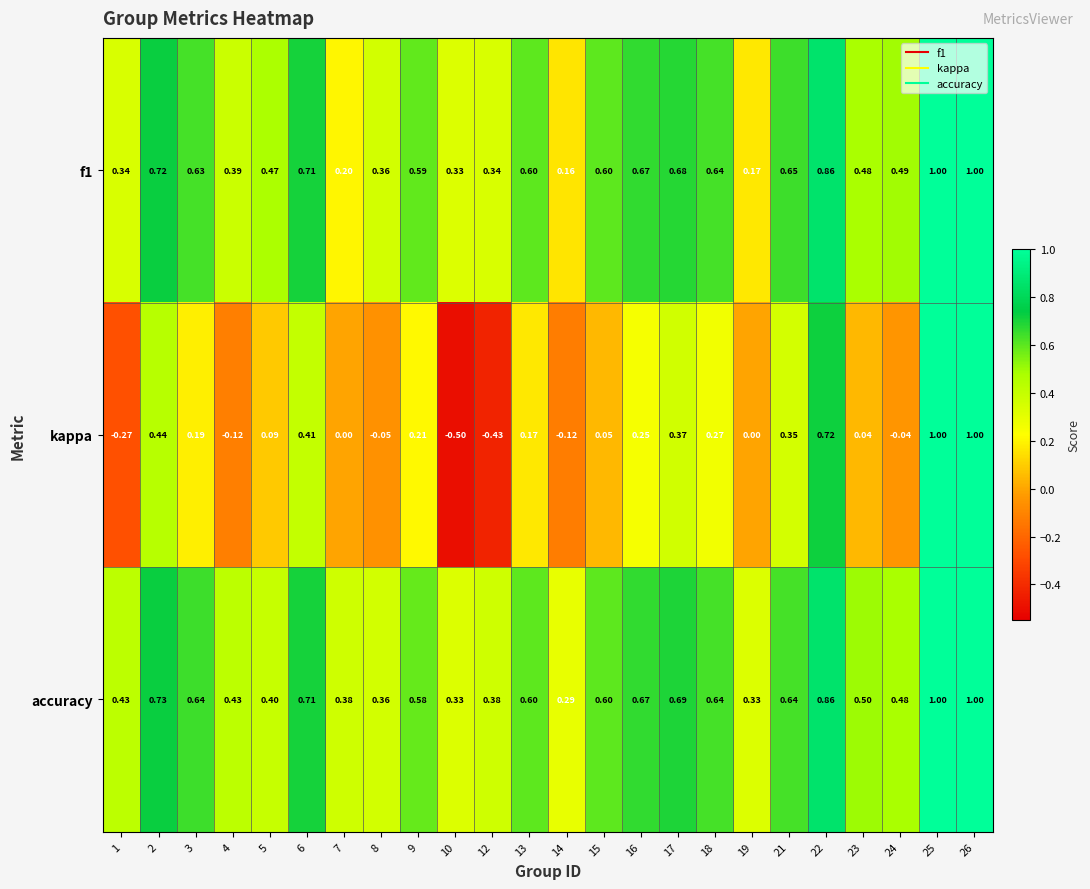

Is the value of accuracy at 19 greater than the value of f1 at 6?

No